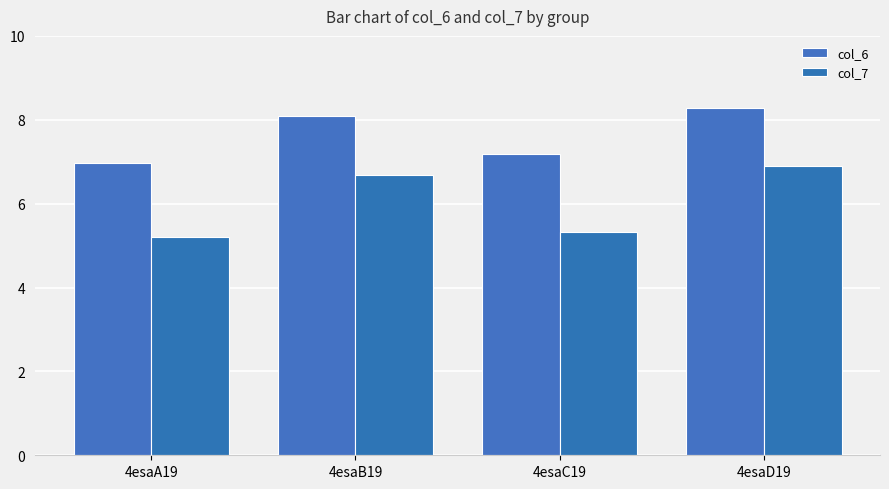

The value of col_6 at 4esaC19 is 1.9. True or false?

False